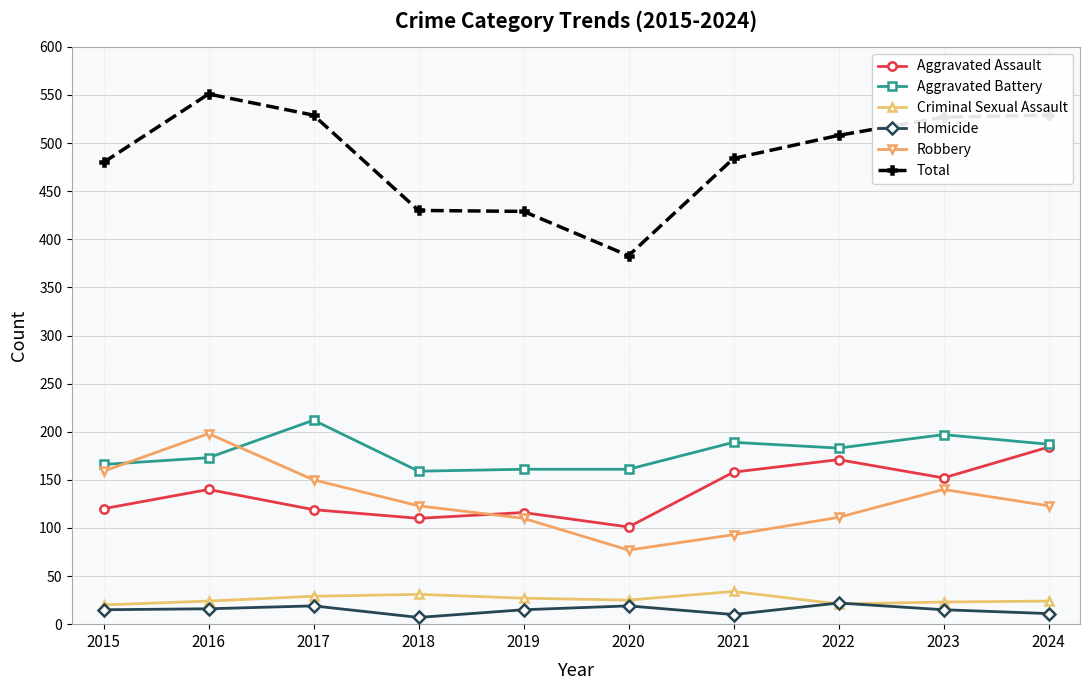

Rank the series by their maximum value, from lowest to highest.

Homicide, Criminal Sexual Assault, Aggravated Assault, Robbery, Aggravated Battery, Total